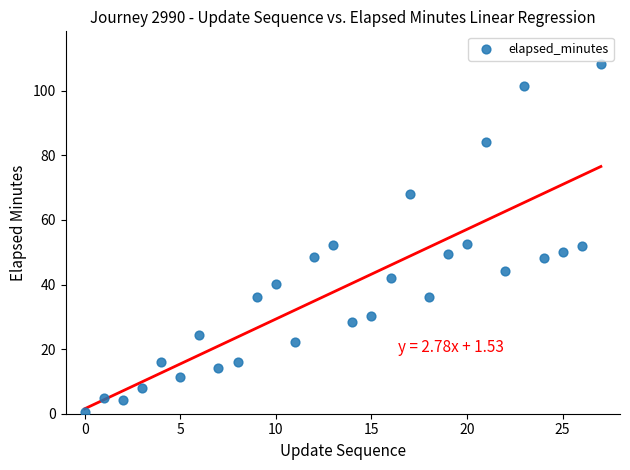

What is the range of Y values (max minus min)?

107.8